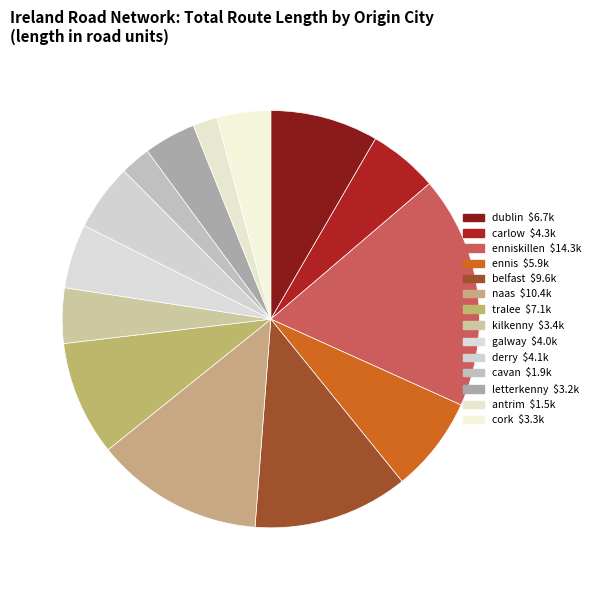

How many segments does this pie chart have?

14